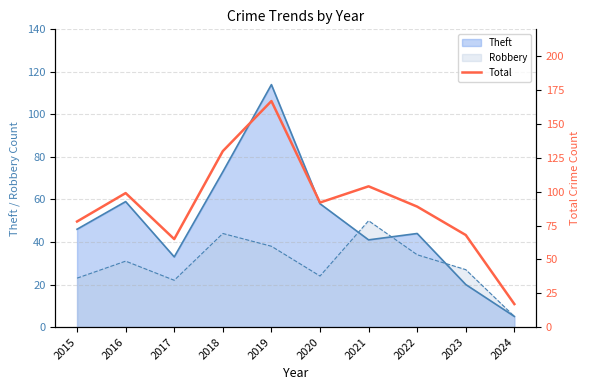

What is the difference between the second highest and minimum values?

113